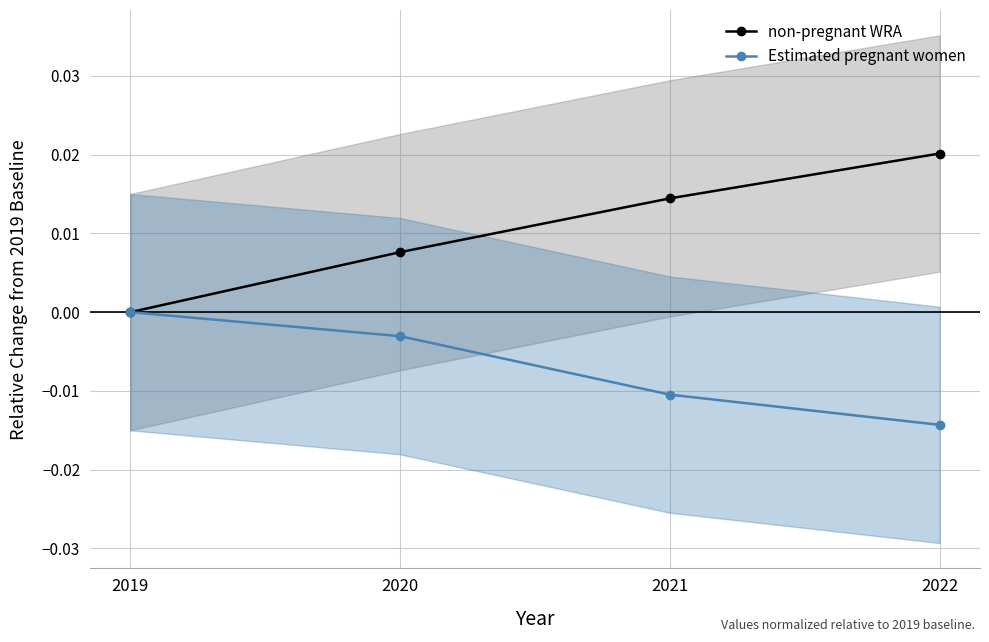

At which label does non-pregnant WRA reach its peak?

2022